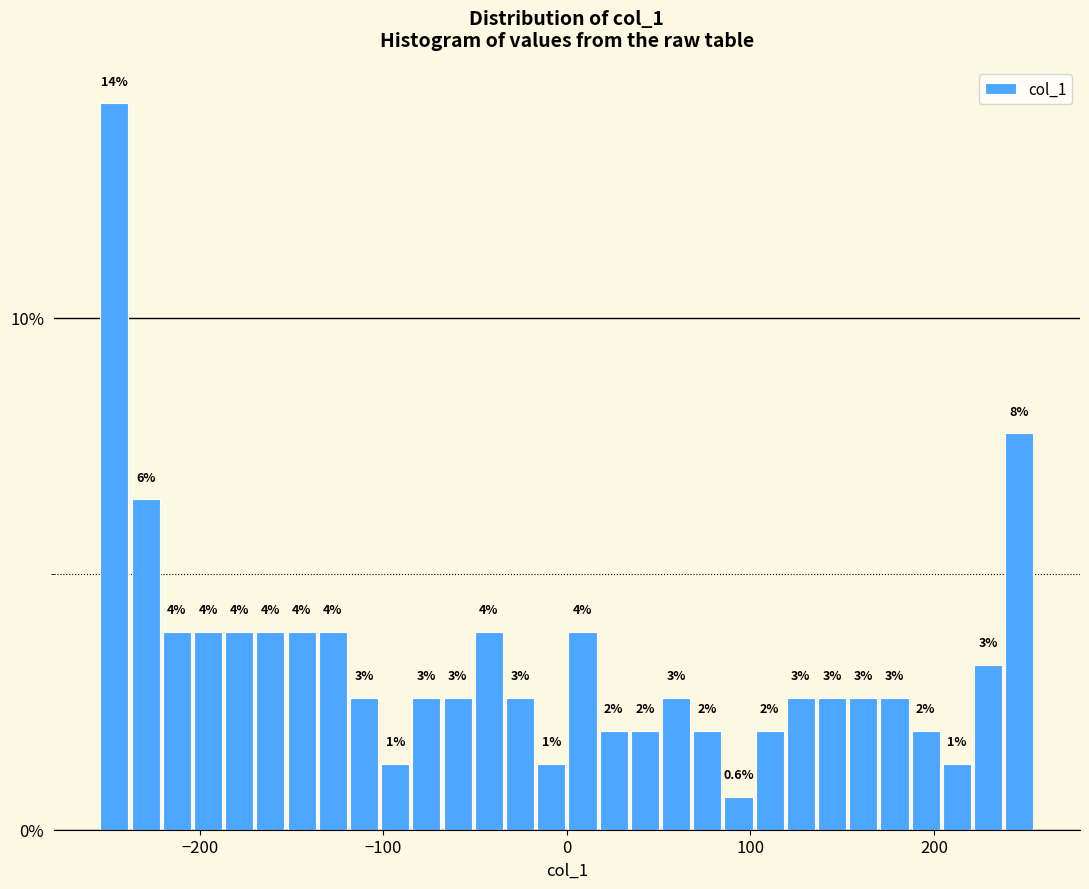

Read against the x-axis, roughly where is the centre of the tallest bar?

-250